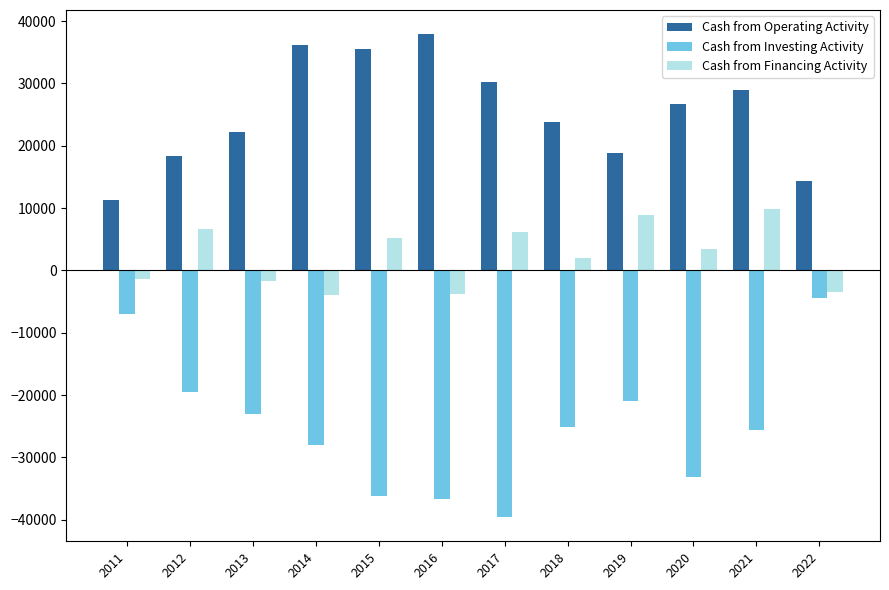

What is the value of the Cash from Operating Activity bar at the 1st from the left?

11240